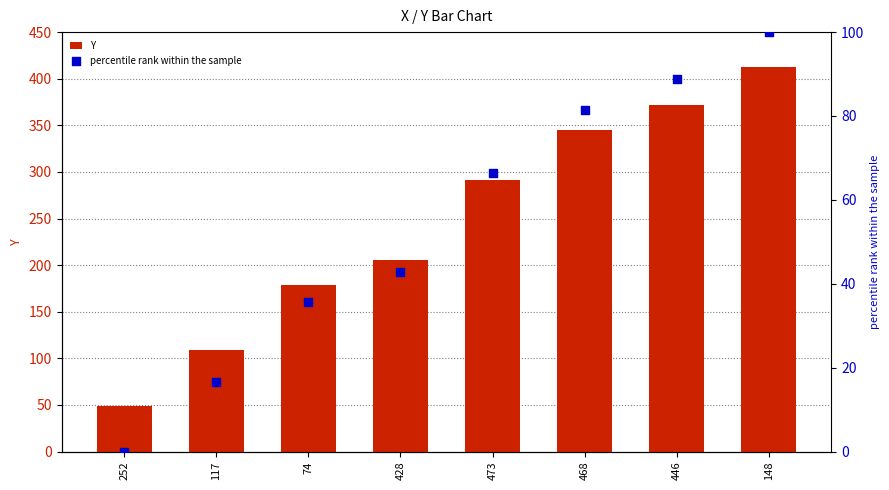

What is the total value across all series at 252?

49.0